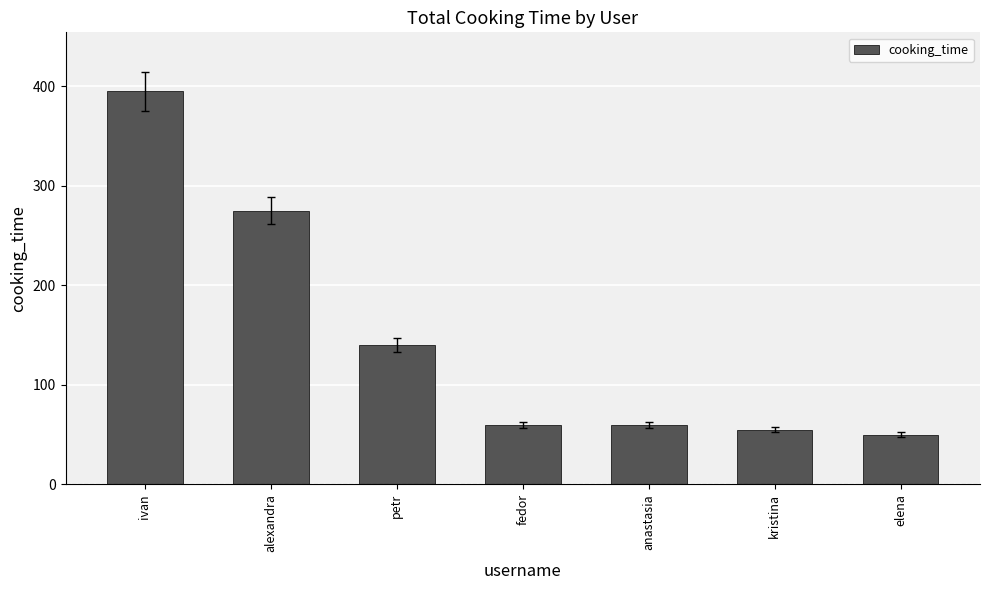

What is the difference between the values at fedor and elena?

10